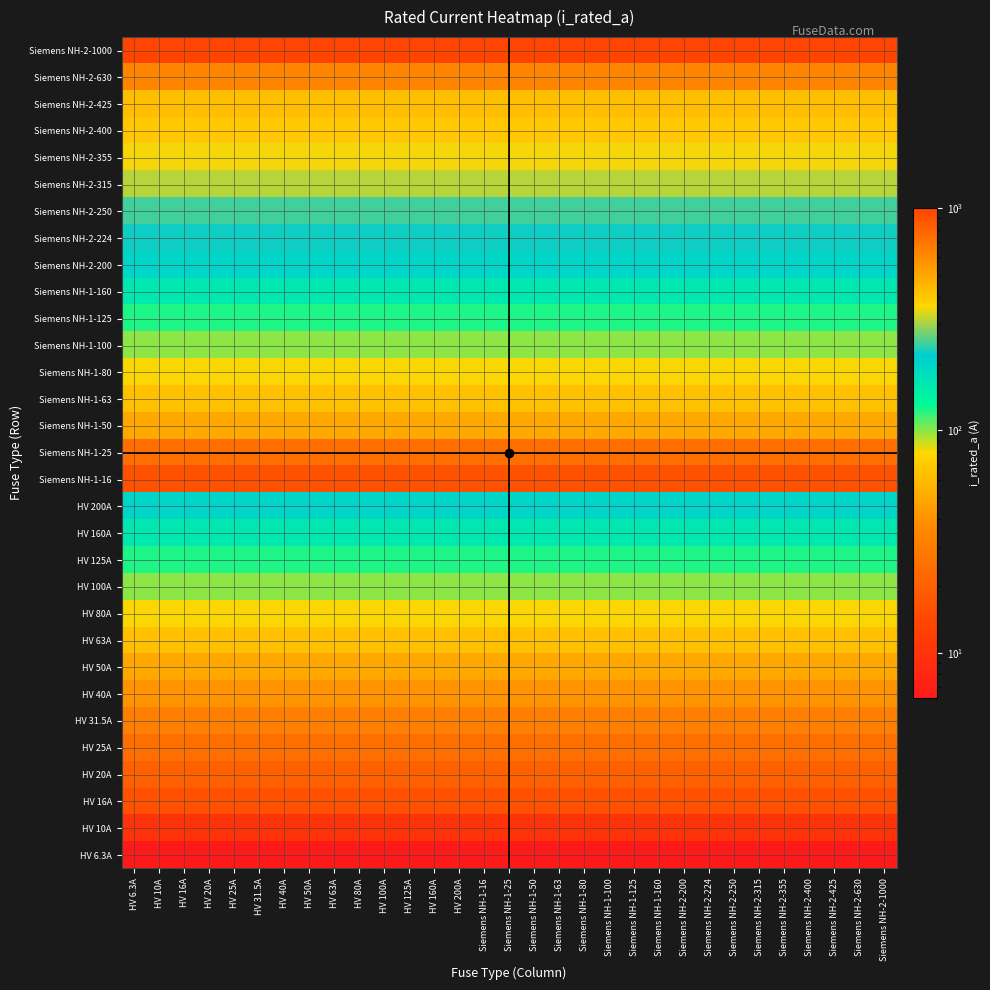

Which series has the largest range (max minus min)?

HV 6.3A